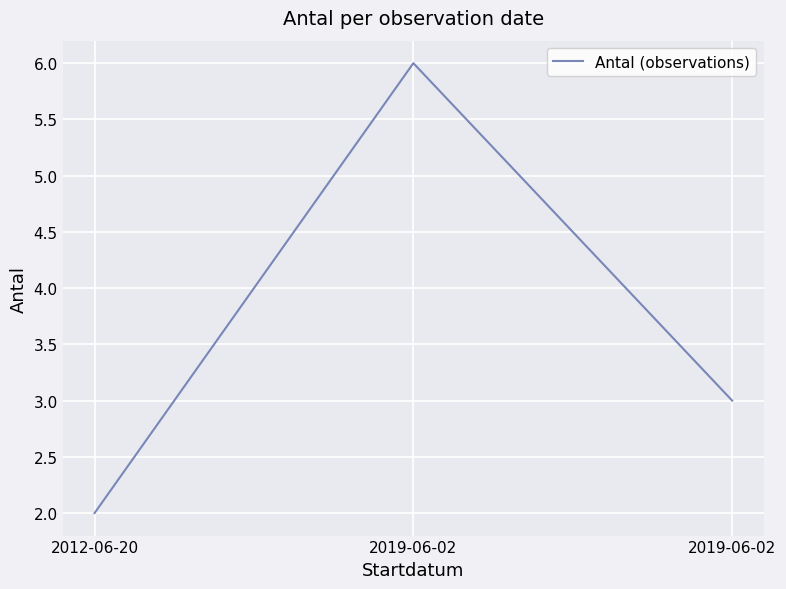

Is this an area chart (filled region under the line)?

No